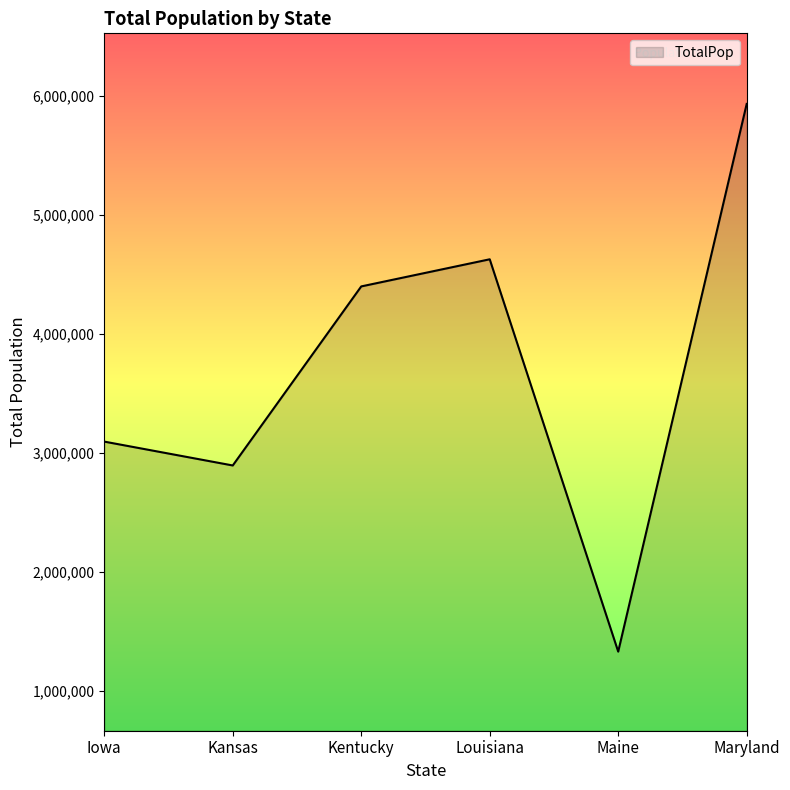

The chart shows a value of 5930538 at Maryland. True or false?

True